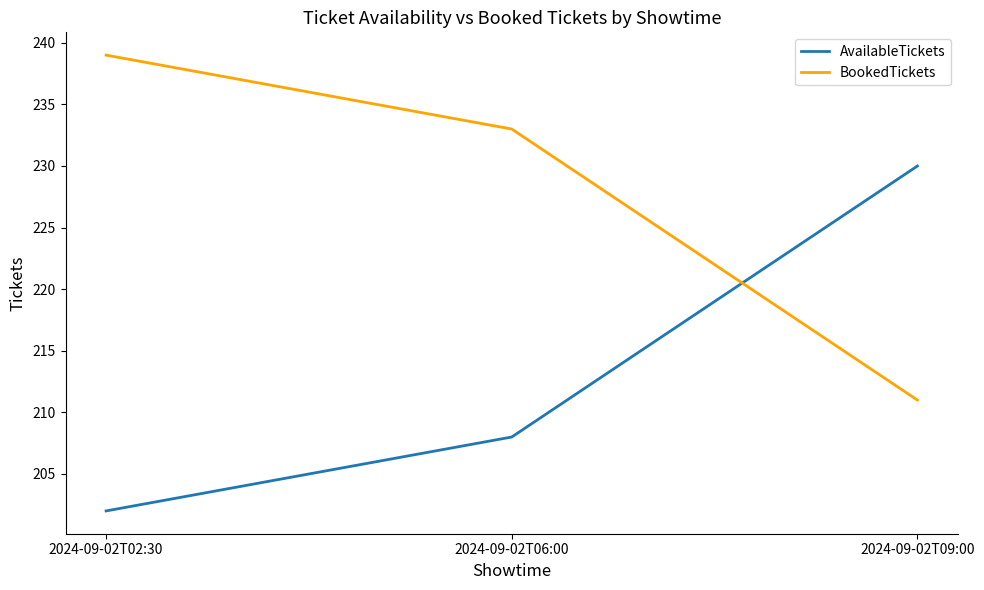

What position from the right is 2024-09-02T02:30?

3